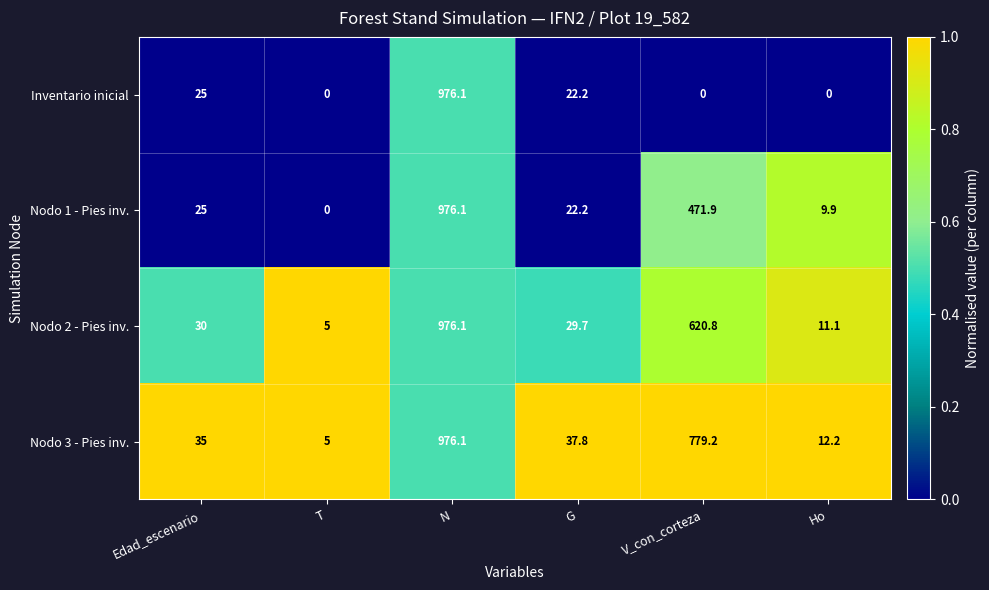

True or false: Inventario inicial has a value of 0.0 at V_con_corteza.

True